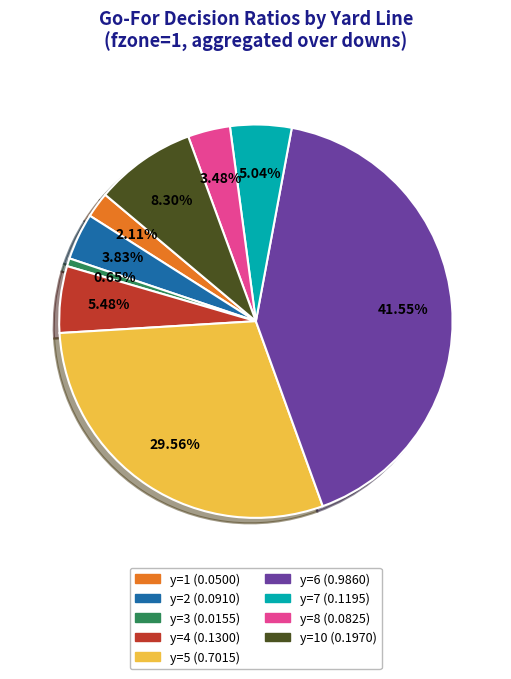

Is there a majority slice in this chart?

No